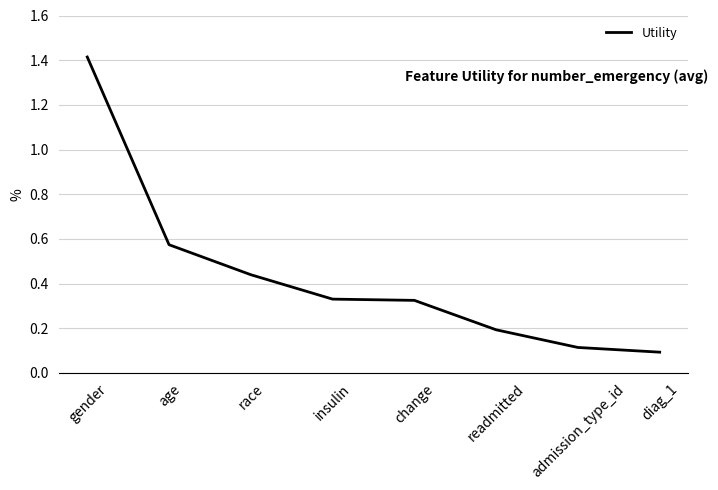

What position from the left is insulin?

4